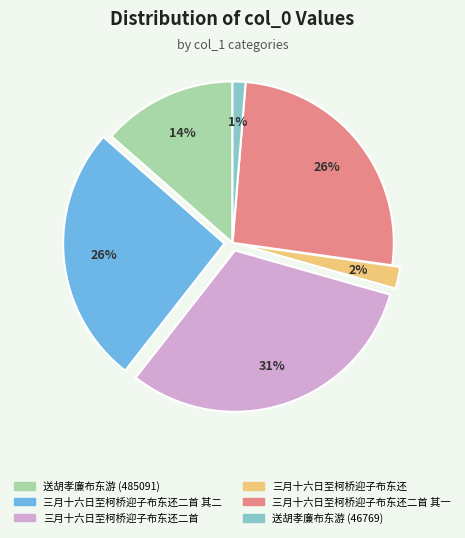

True or false: 三月十六日至柯桥迎子布东还二首 其一 accounts for 26% of the total.

True